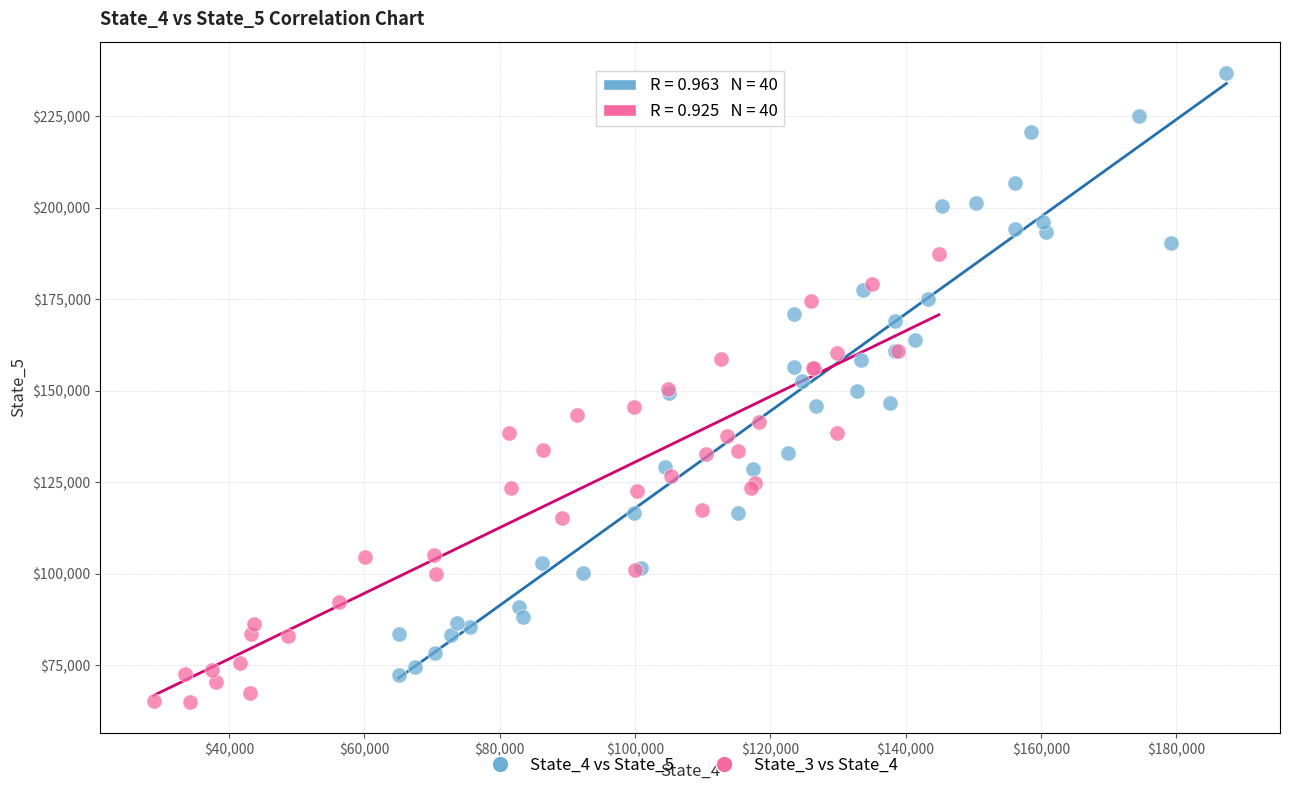

Which series has the widest spread of Y values?

State_4 vs State_5